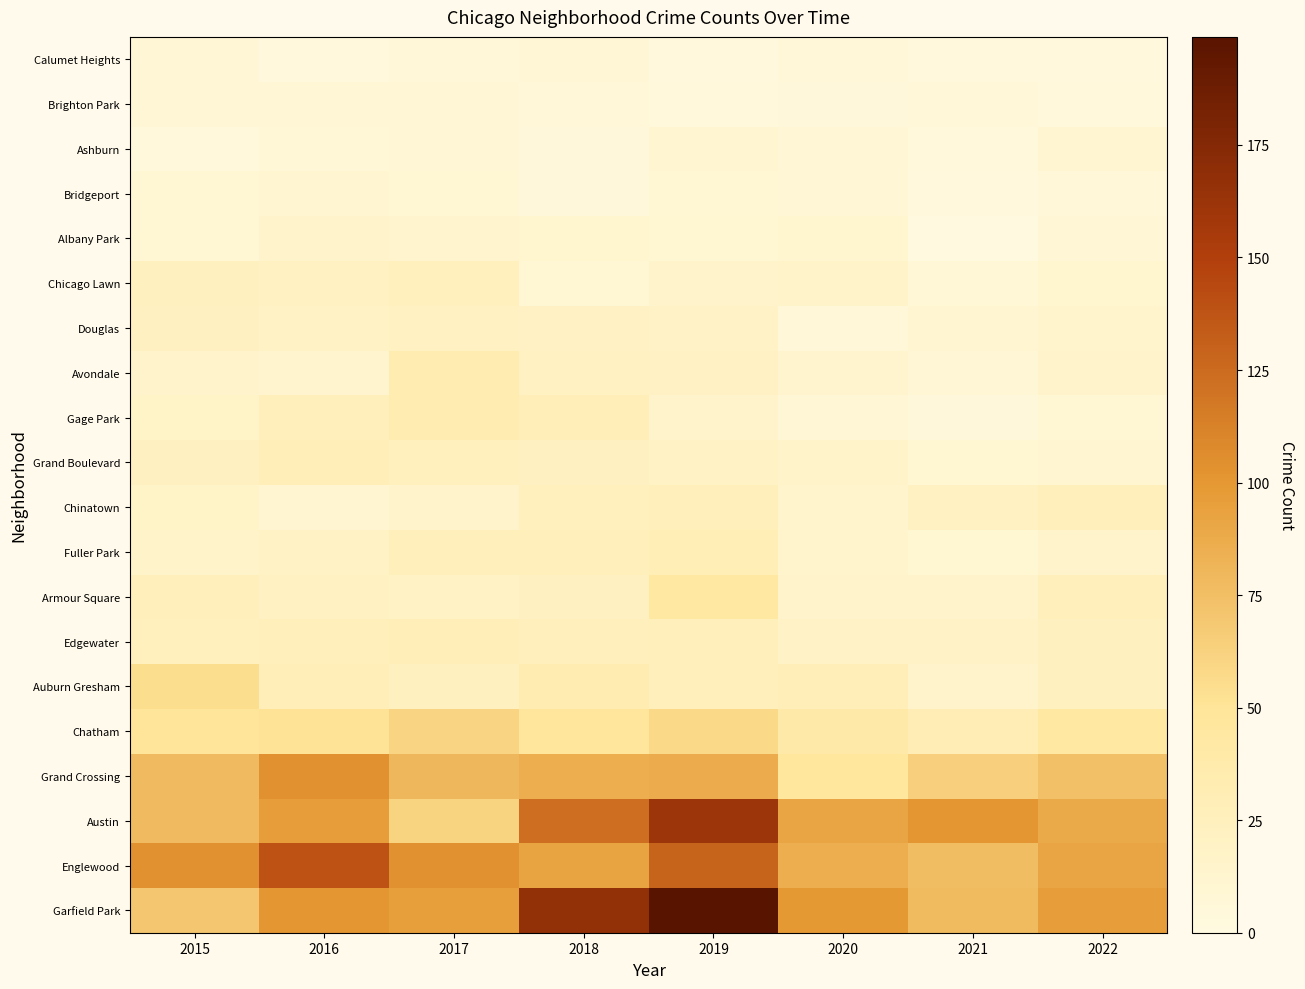

How many series are shown in this chart?

20